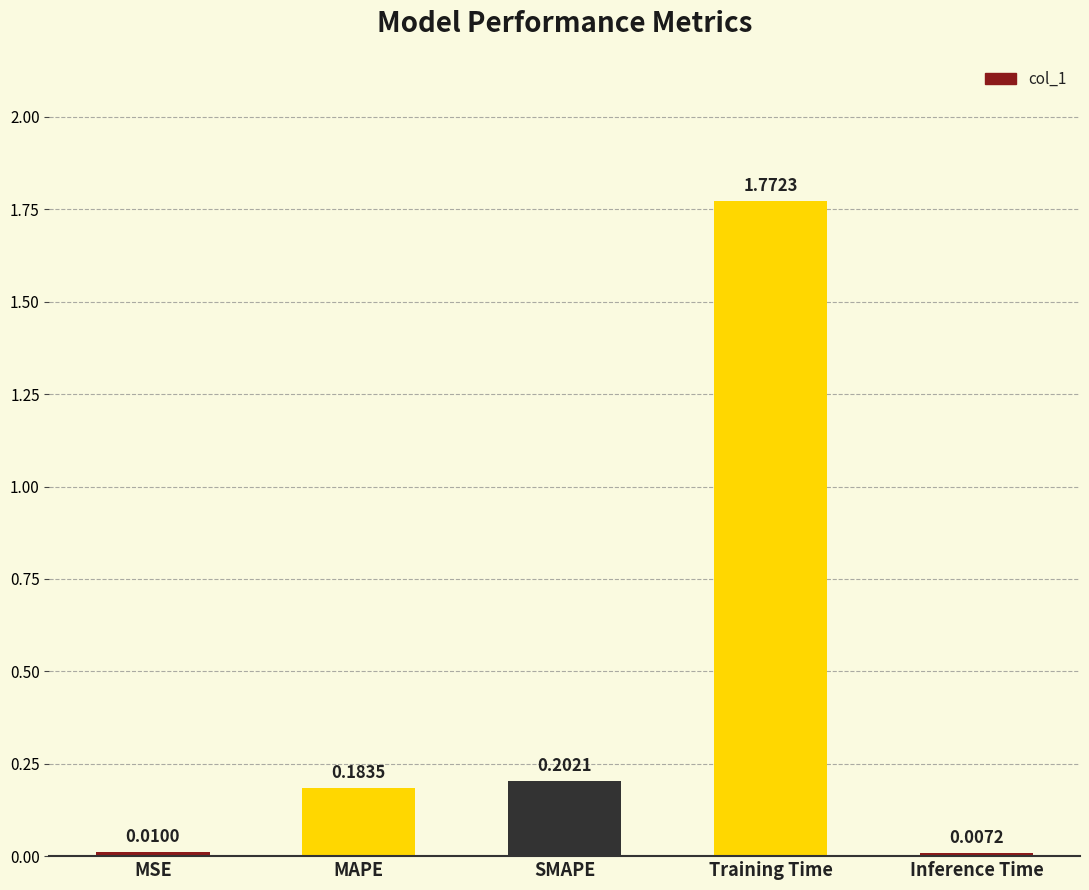

Between Inference Time and Training Time, which is larger?

Training Time